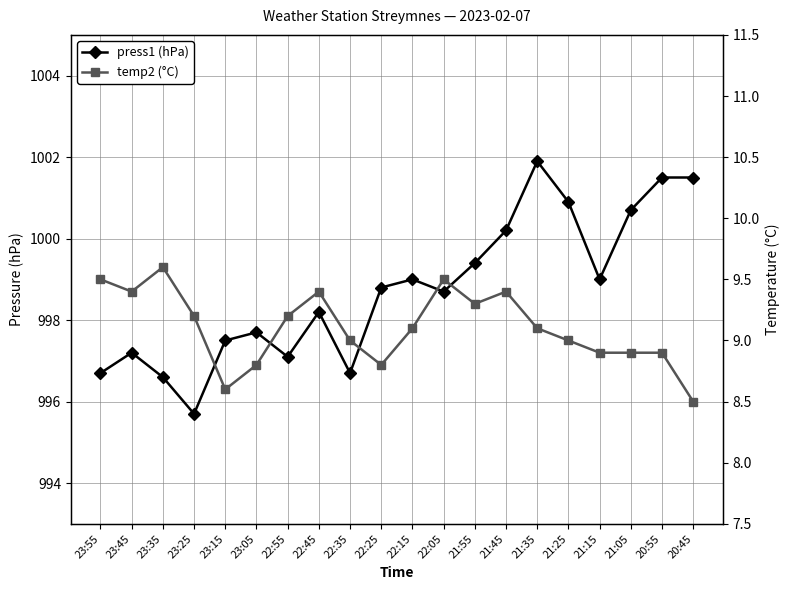

Reading left to right, list all the values displayed in this chart.

press1 (hPa): 996.7	997.2	996.6	995.7	997.5	997.7	997.1	998.2	996.7	998.8	999.0	998.7	999.4	1000.2	1001.9	1000.9	999.0	1000.7	1001.5	1001.5
temp2 (°C): 9.5	9.4	9.6	9.2	8.6	8.8	9.2	9.4	9.0	8.8	9.1	9.5	9.3	9.4	9.1	9.0	8.9	8.9	8.9	8.5